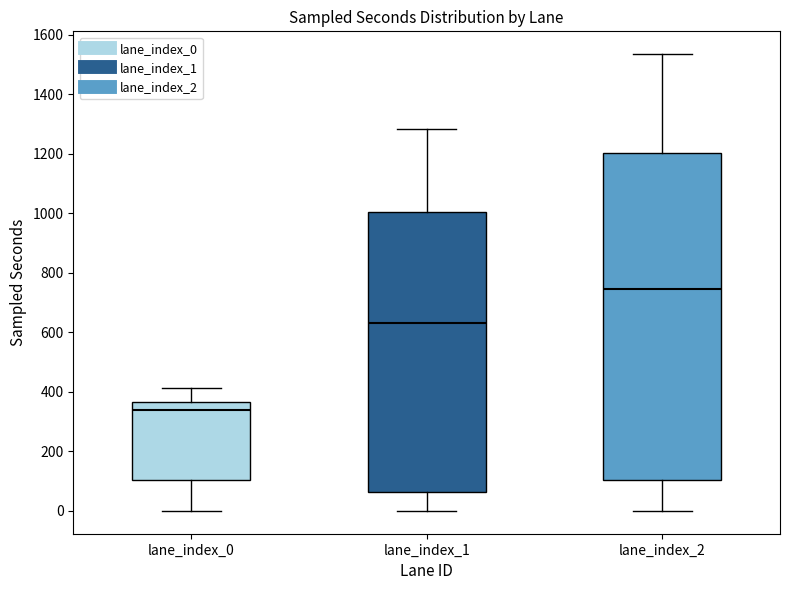

Where does the upper whisker of the box for lane_index_1 end on the y-axis? The values are not printed on the chart, so give them approximately, as read against the axis.

1280